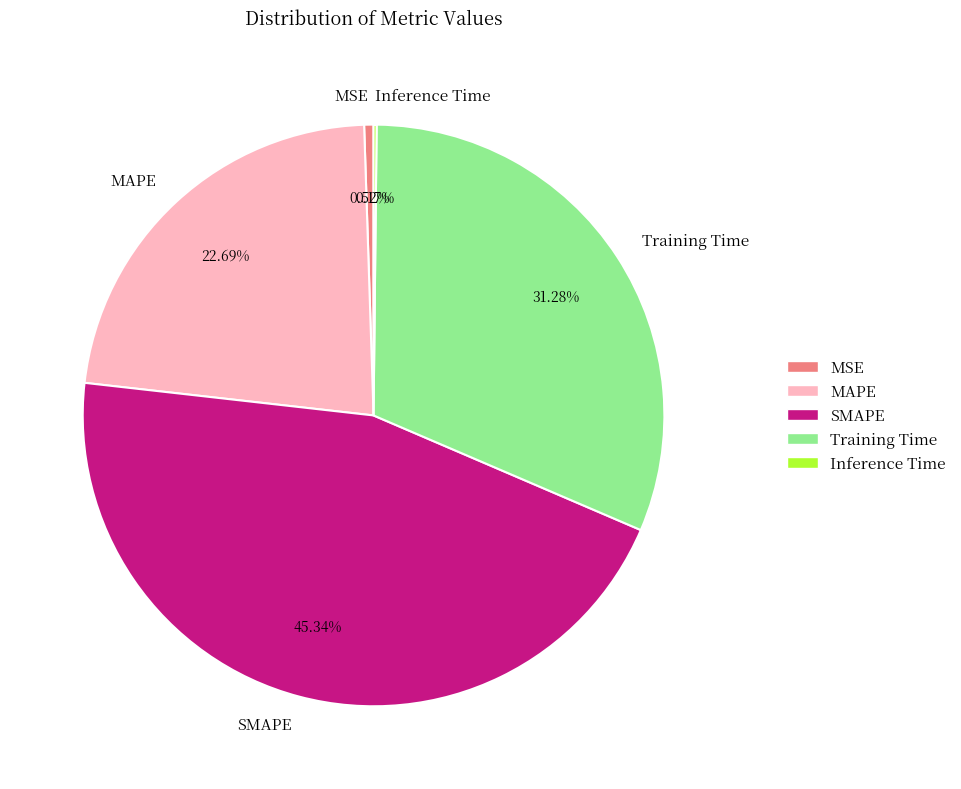

What is the ratio of the value at MAPE to the value at SMAPE?

0.5